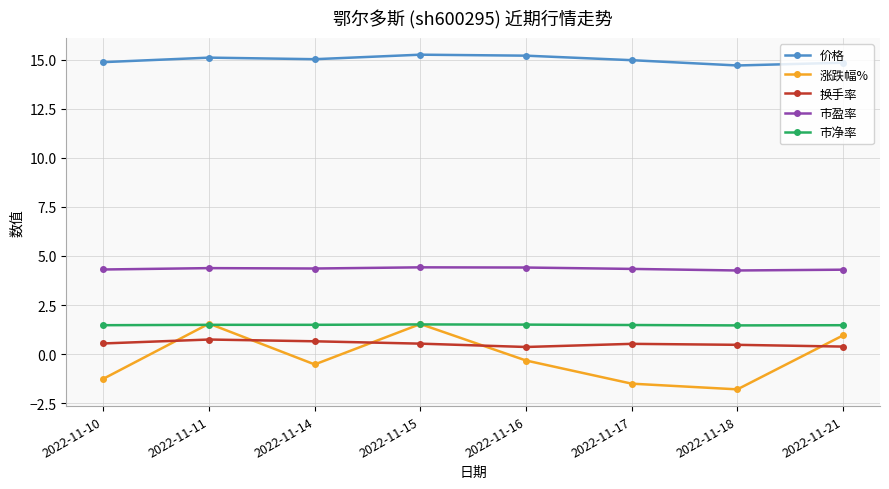

What is the value of the 市净率 point at the 5th from the left?

1.5